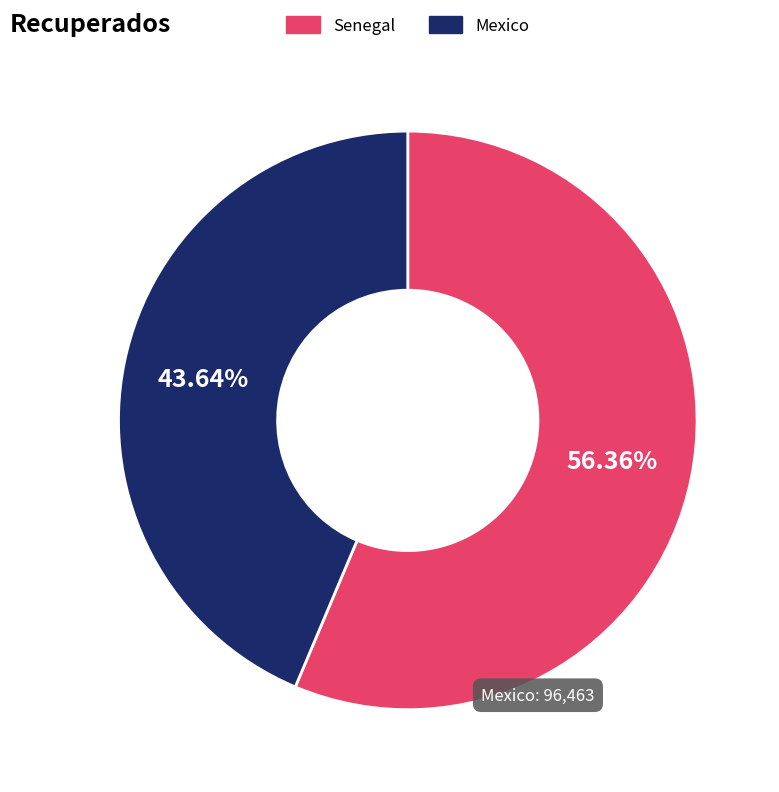

Is it true that Mexico is 44% of the pie?

True